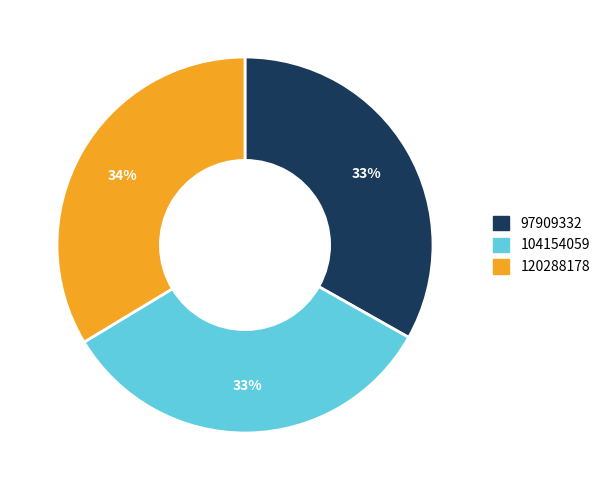

Does 97909332 represent more than half of the total?

No